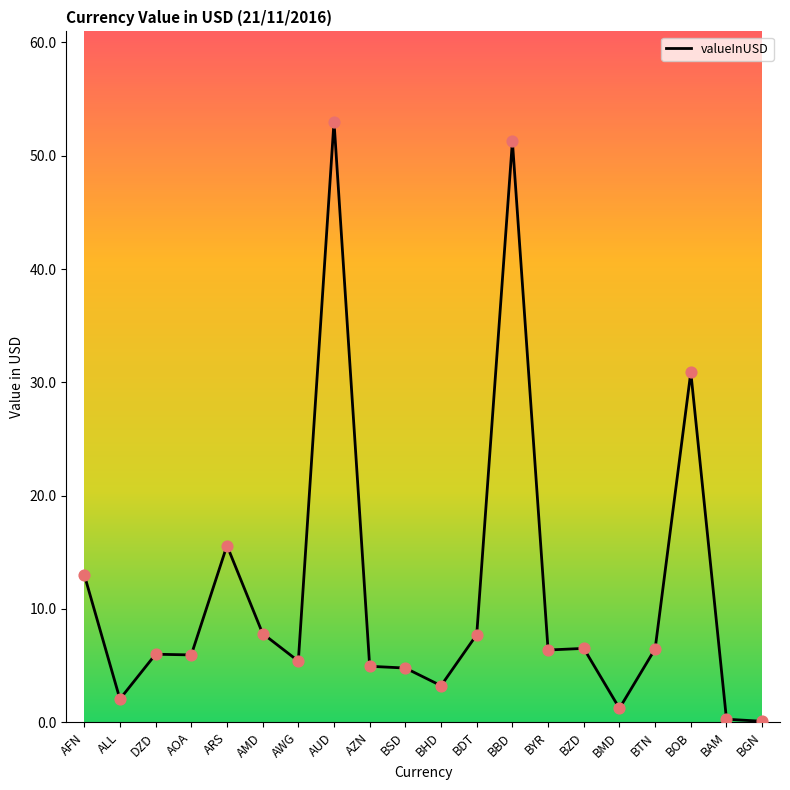

Between BHD and BGN, which is larger?

BHD